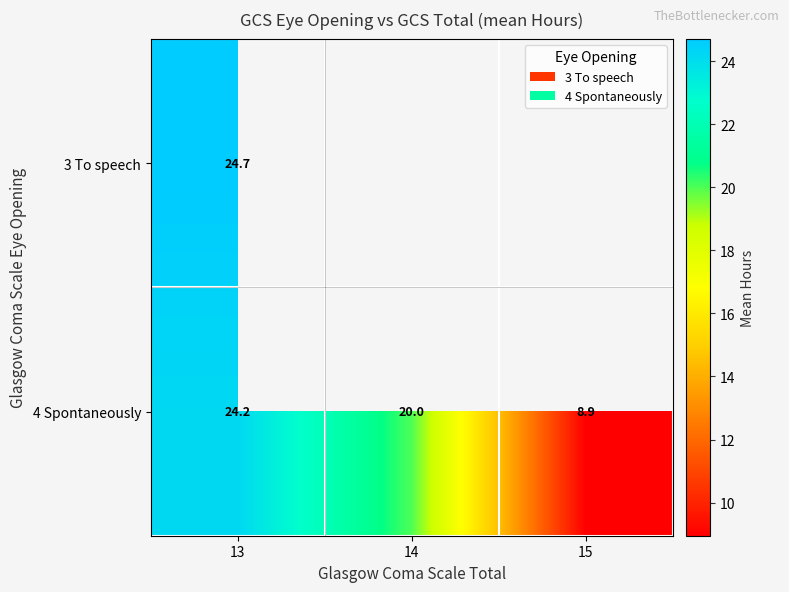

At which category does the chart reach its peak across all series?

13